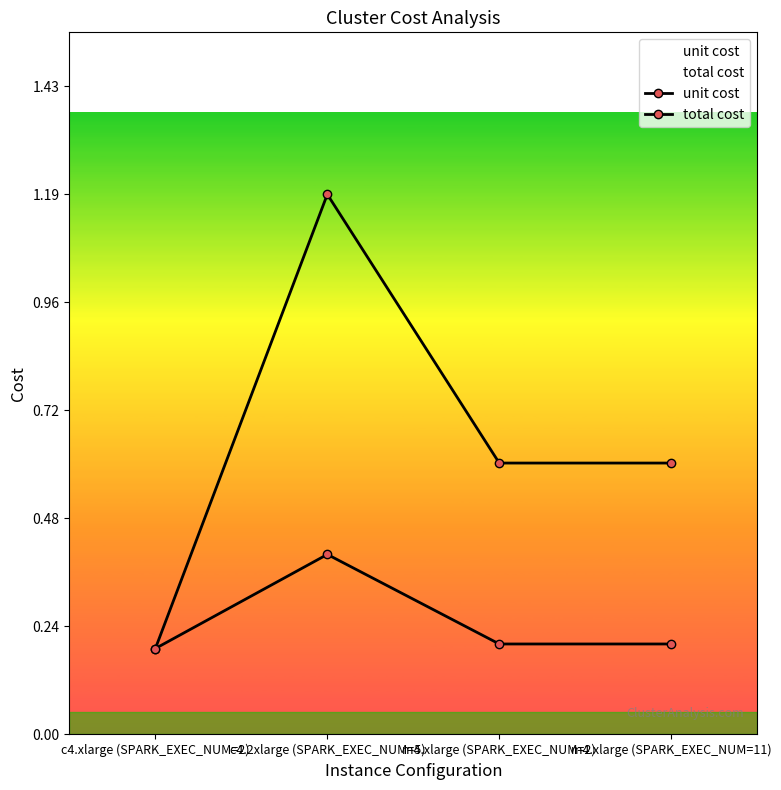

At which category does the chart reach its peak across all series?

c4.2xlarge (SPARK_EXEC_NUM=5)